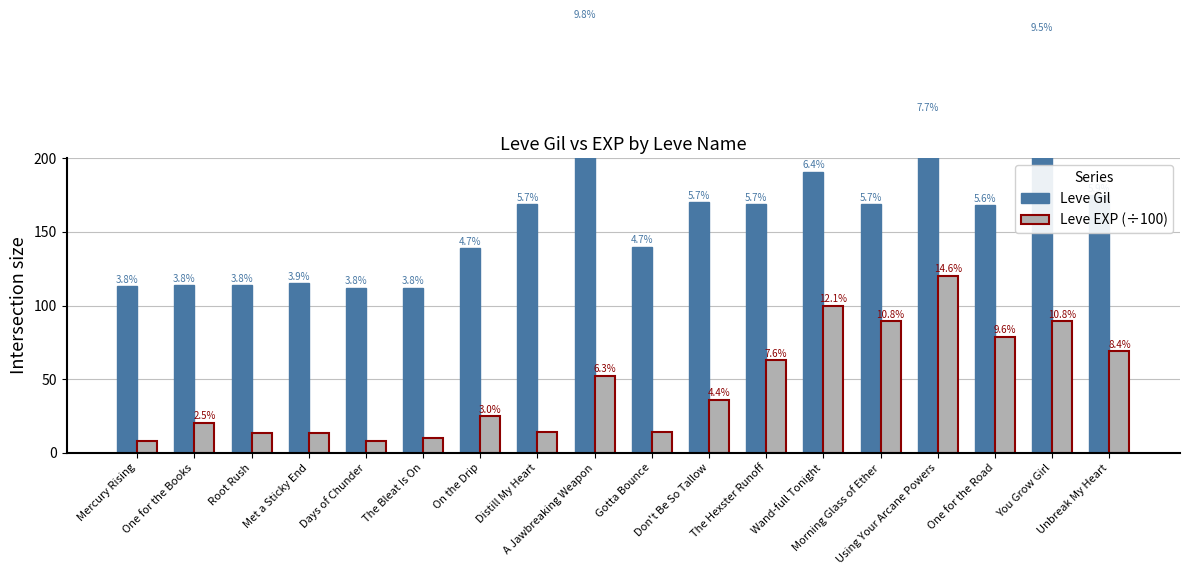

Between Mercury Rising and Unbreak My Heart, which series saw the biggest shift?

Leve Gil